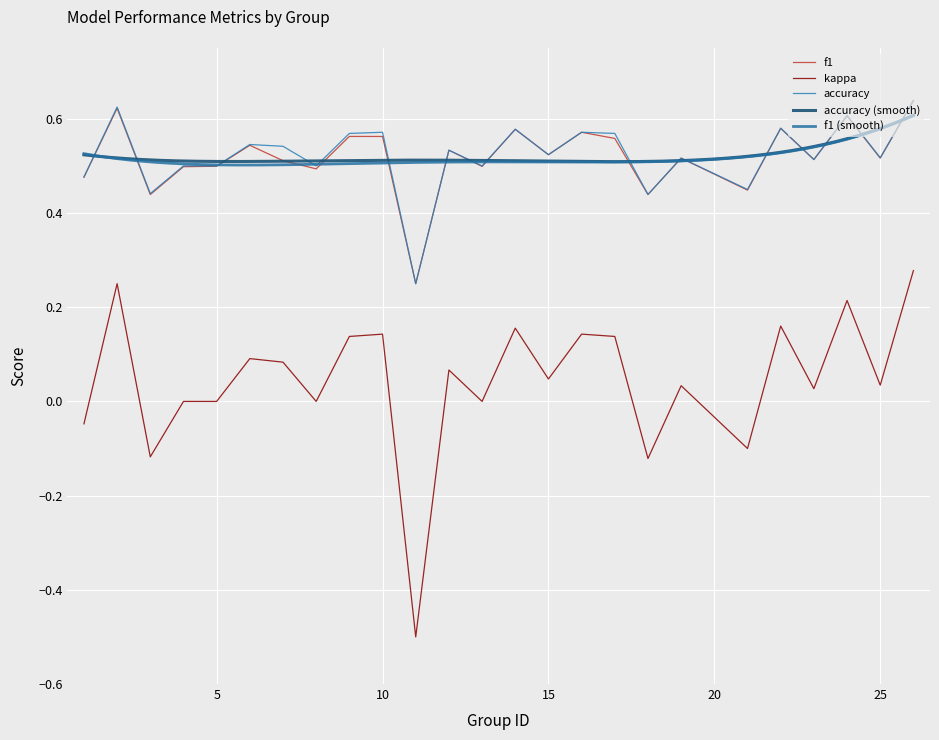

True or false: f1 and accuracy intersect in this chart.

False